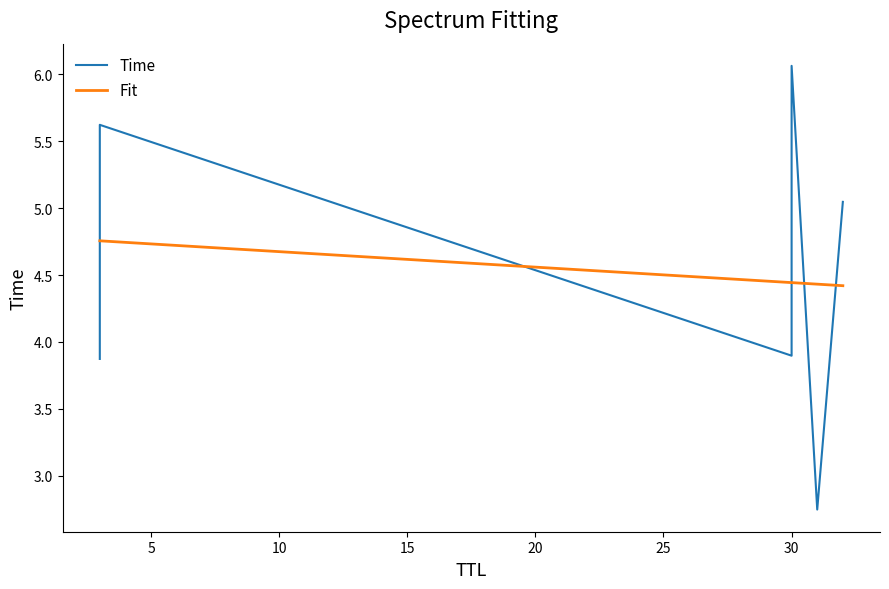

What is the approximate value at 32?

5.0